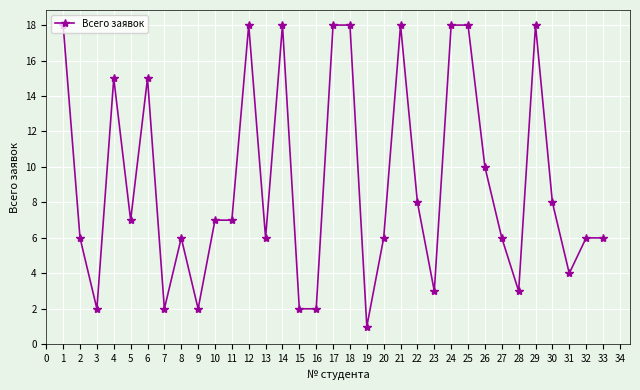

What is the sum of all values?

302